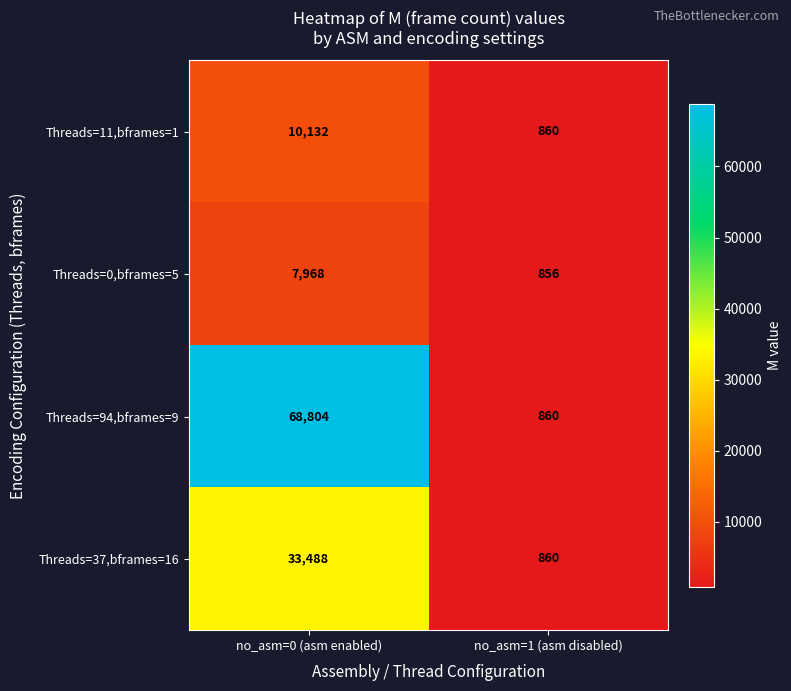

How many series are shown in this chart?

4